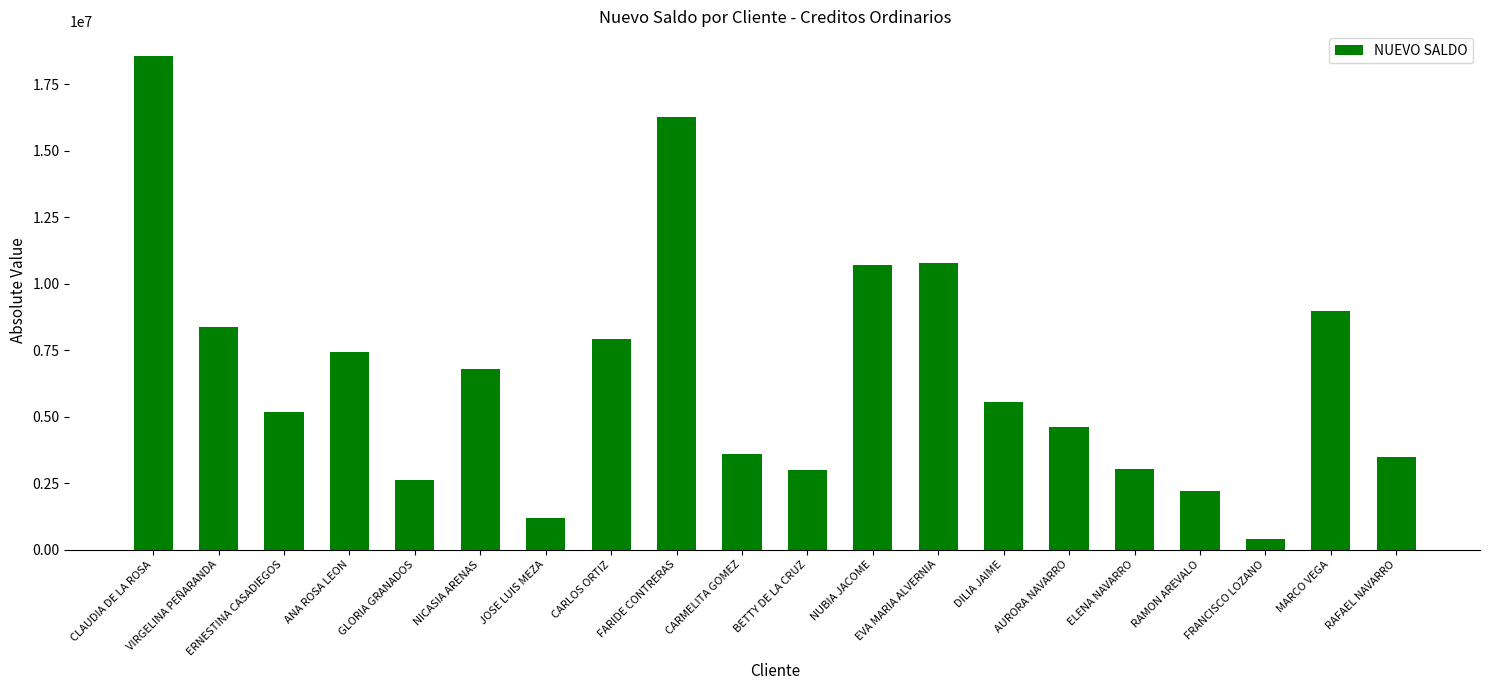

What is the label of the 4th bar from the left?

ANA ROSA LEON